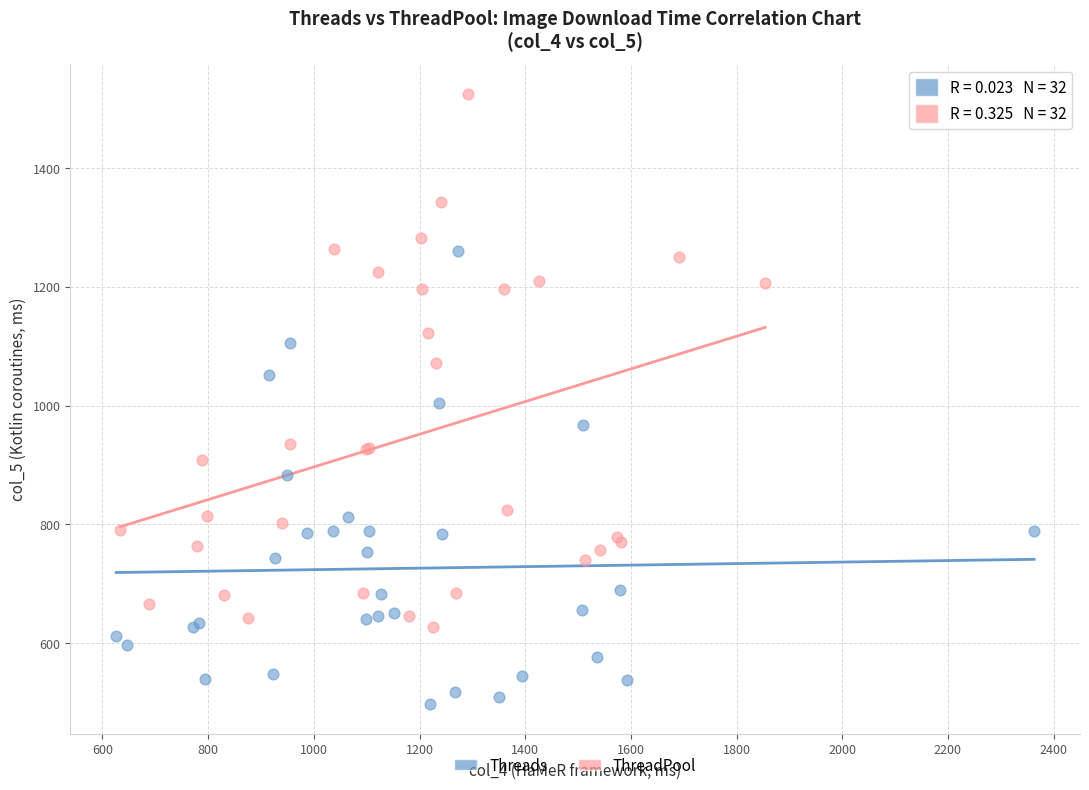

Which series contains the lowest Y value?

Threads